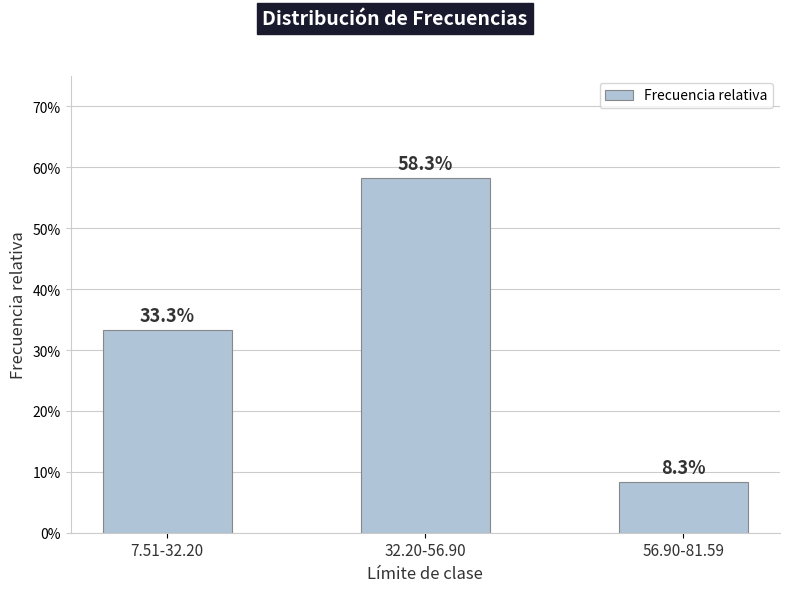

Count the values in the range 0 to 1.

3